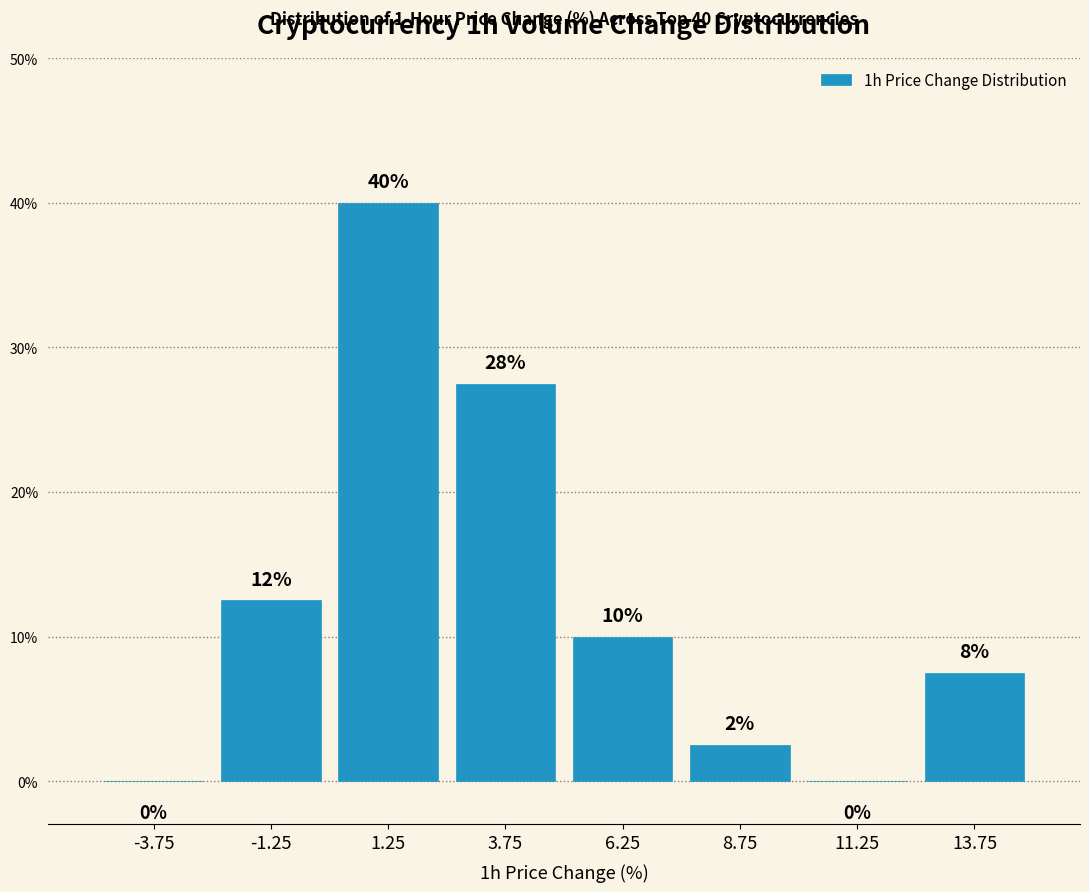

Which range on the x-axis has the tallest bar?

0.0 to 2.5